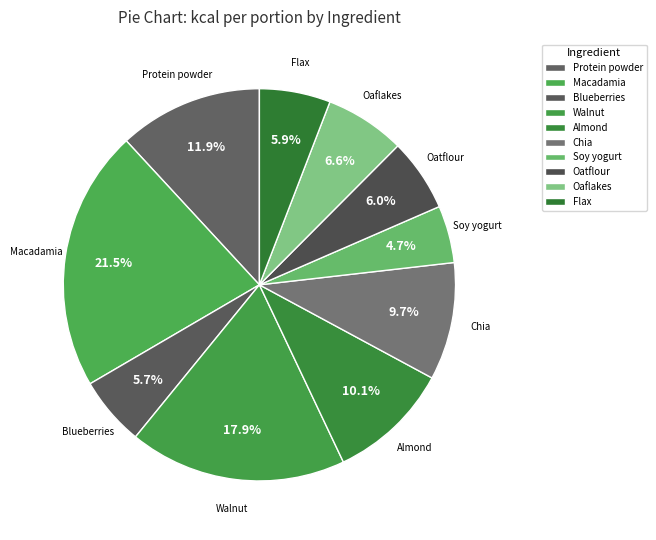

How many segments does this pie chart have?

10